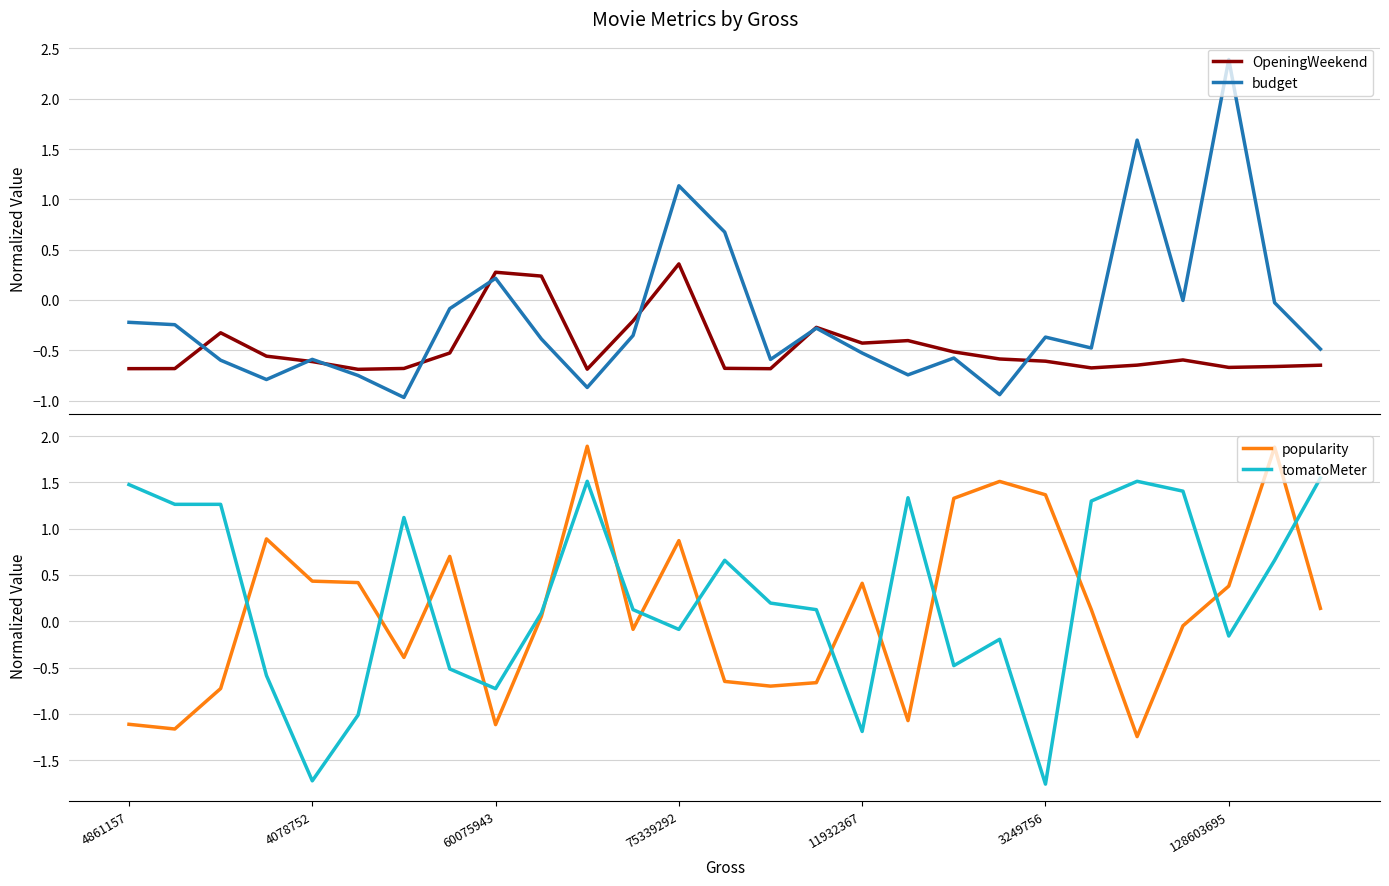

At how many categories does at least one series exceed 0?

27